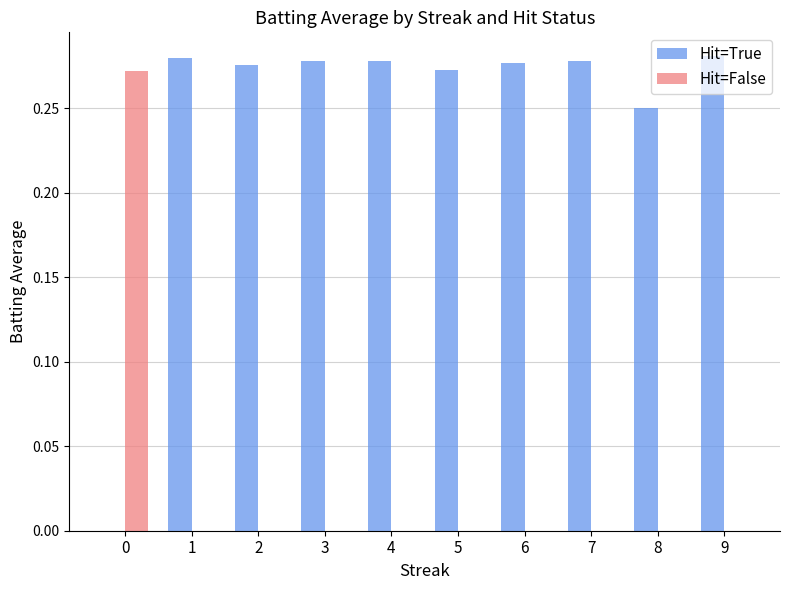

How many groups of bars are there?

10